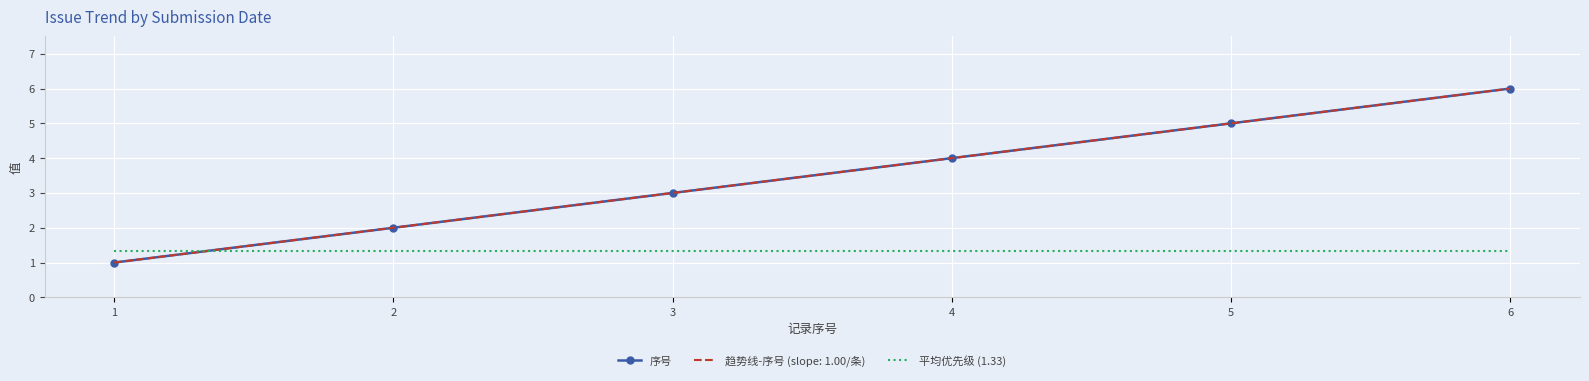

True or false: 序号 has more than 2 points higher than both neighbors.

False